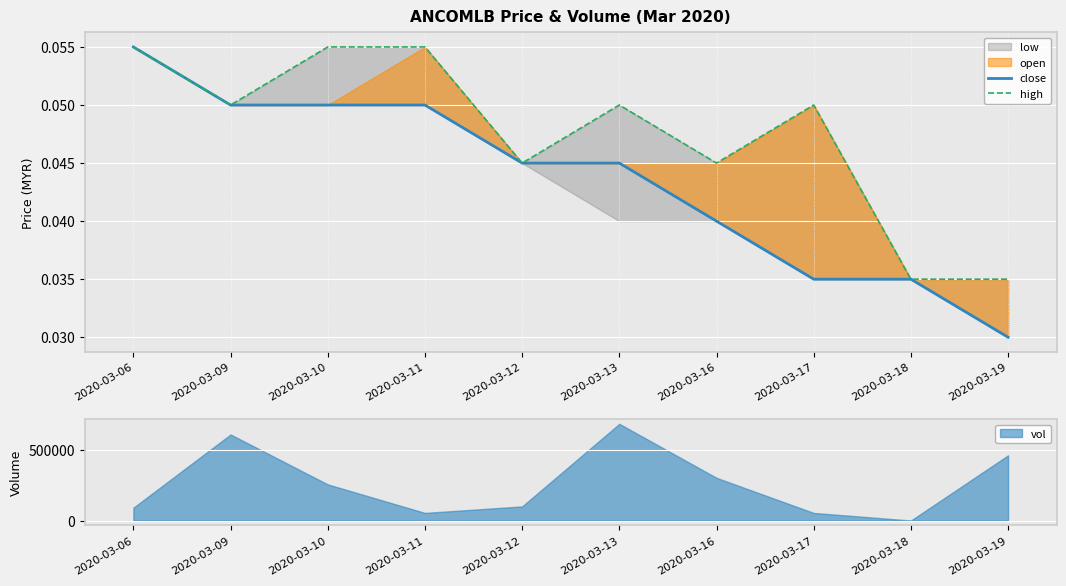

Is the value of high at 2020-03-11 greater than the value of close at 2020-03-18?

Yes